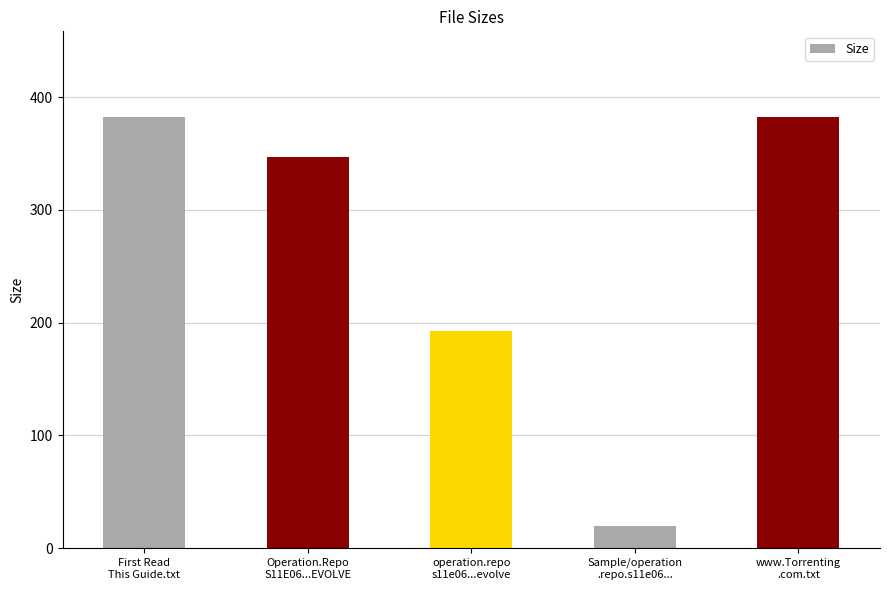

Is it true that the value at operation.repo
s11e06...evolve is 279.9?

False